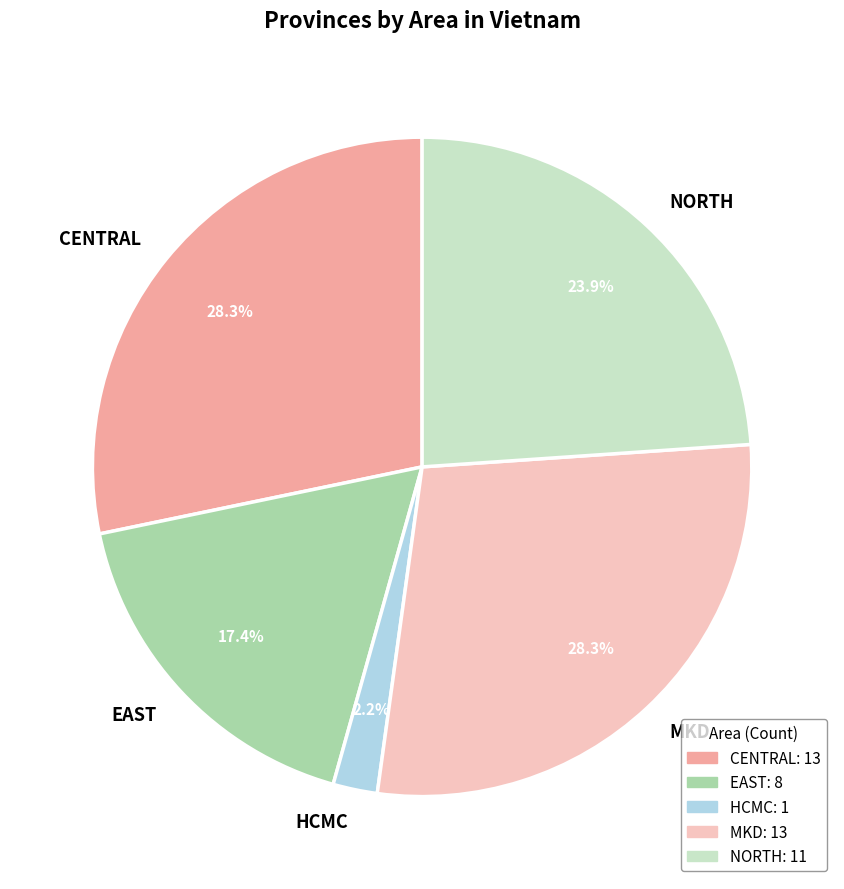

Does any single category account for the majority?

No